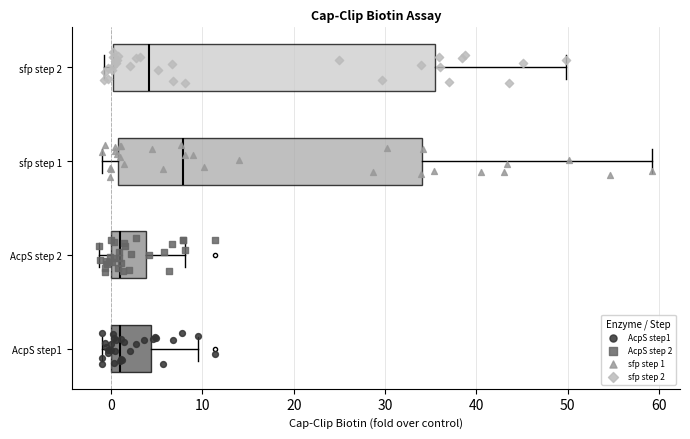

Reading bottom to top, read every box against the x-axis: the position of its median line, the range the box covers, and the ends of its whiskers. The values are not printed on the chart, so give them approximately, as read against the axis.

AcpS step1: median 1, box 0 to 4, whiskers -1 to 10
AcpS step 2: median 1, box 0 to 4, whiskers -1 to 8
sfp step 1: median 8, box 1 to 34, whiskers -1 to 59
sfp step 2: median 4, box 0 to 35, whiskers -1 to 50